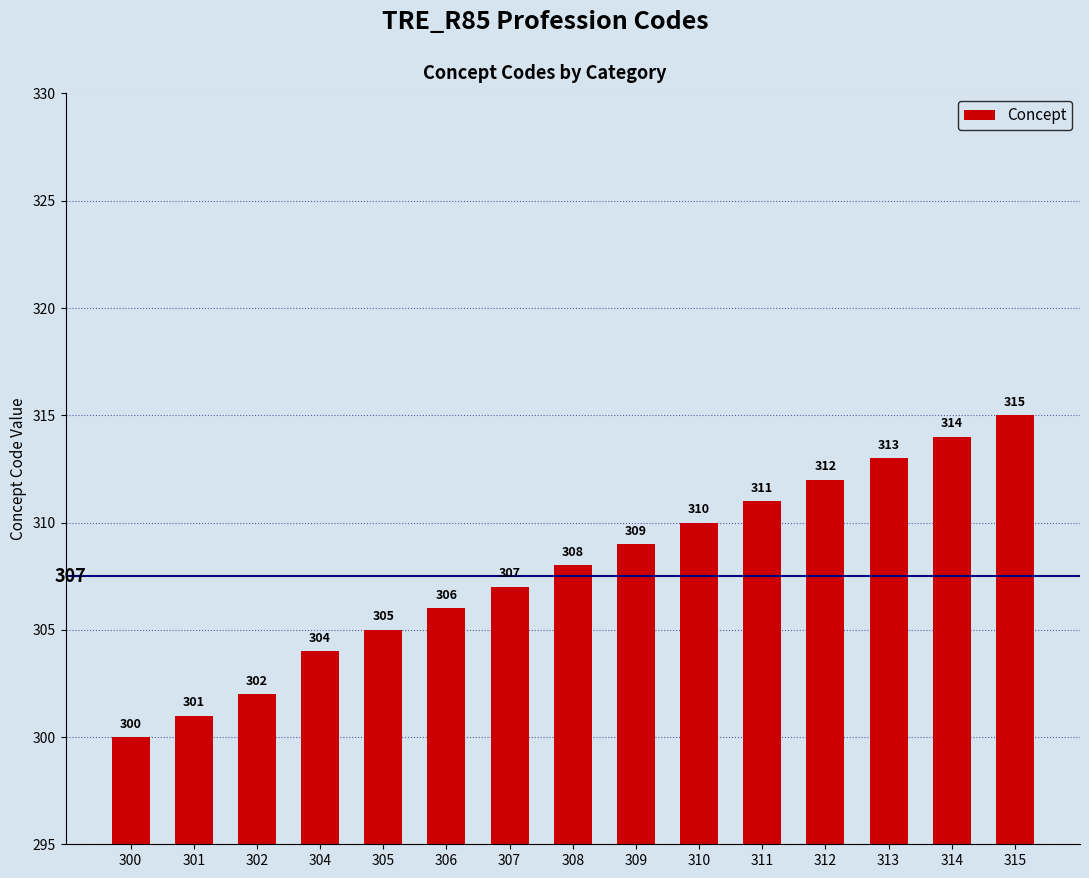

The value at 313 is 487. True or false?

False